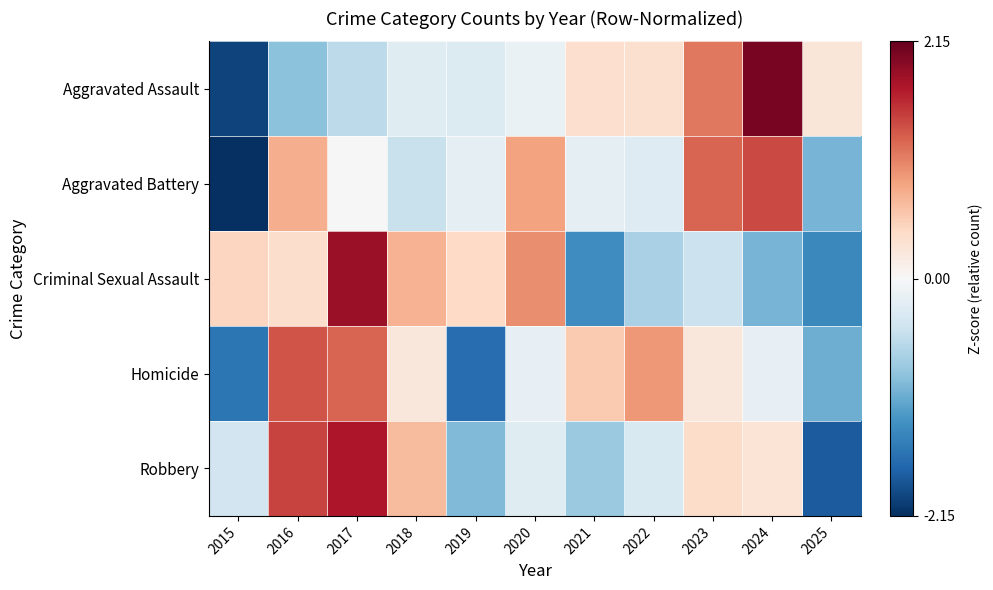

Reading right to left, what are all the values shown in this chart?

Aggravated Assault: 2025=0.3	2024=2.0	2023=1.1	2022=0.3	2021=0.4	2020=-0.2	2019=-0.3	2018=-0.3	2017=-0.6	2016=-0.9	2015=-2.0
Aggravated Battery: 2025=-1.0	2024=1.4	2023=1.3	2022=-0.3	2021=-0.2	2020=0.9	2019=-0.2	2018=-0.5	2017=-0.0	2016=0.8	2015=-2.2
Criminal Sexual Assault: 2025=-1.4	2024=-1.0	2023=-0.5	2022=-0.7	2021=-1.3	2020=1.0	2019=0.4	2018=0.8	2017=1.9	2016=0.4	2015=0.5
Homicide: 2025=-1.0	2024=-0.2	2023=0.2	2022=0.9	2021=0.6	2020=-0.2	2019=-1.6	2018=0.2	2017=1.3	2016=1.3	2015=-1.6
Robbery: 2025=-1.8	2024=0.3	2023=0.4	2022=-0.3	2021=-0.8	2020=-0.3	2019=-1.0	2018=0.7	2017=1.7	2016=1.5	2015=-0.4